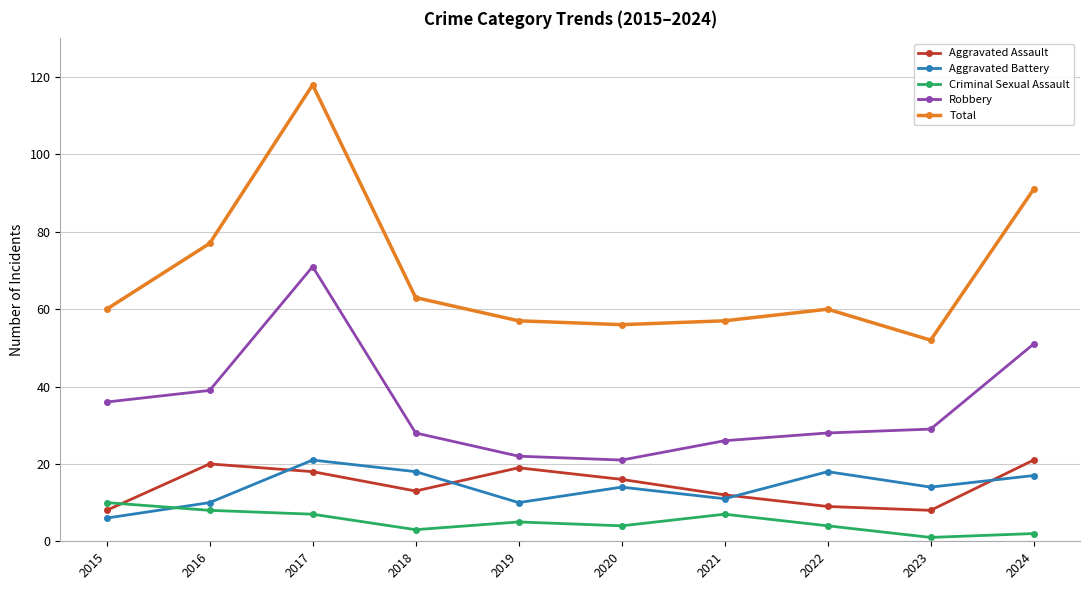

Which series has the widest spread of values?

Total